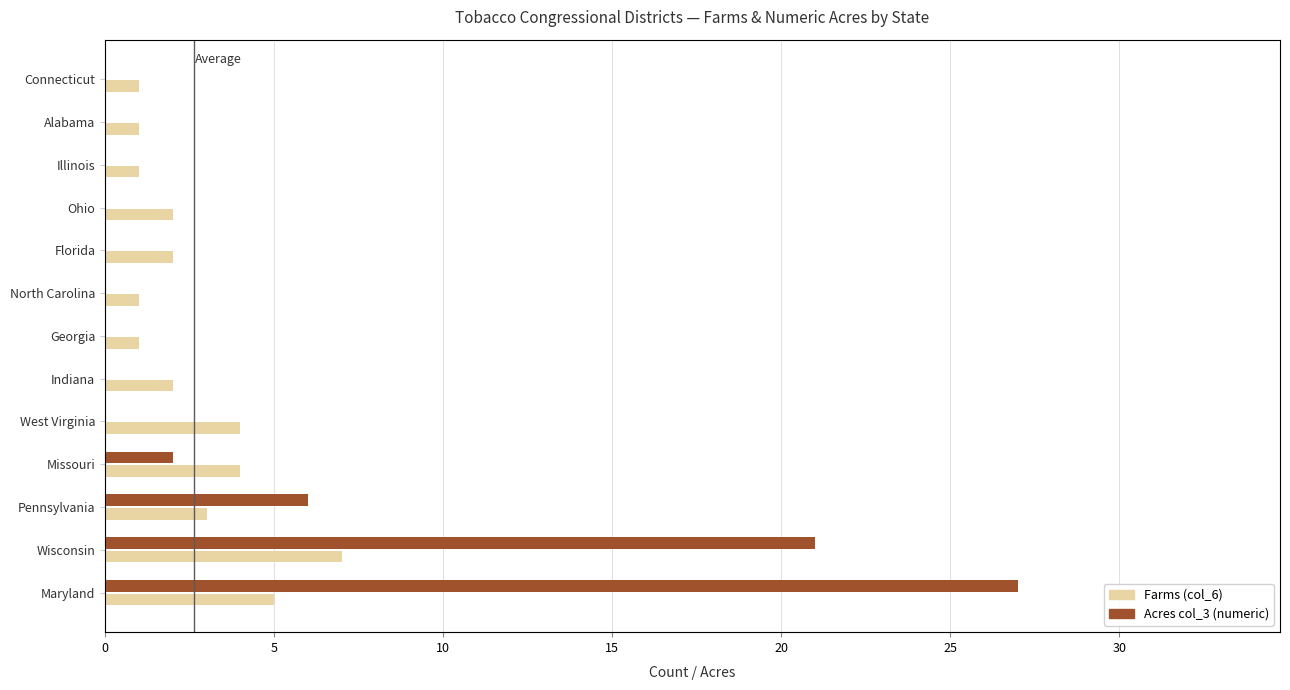

How many bars are there in total?

26